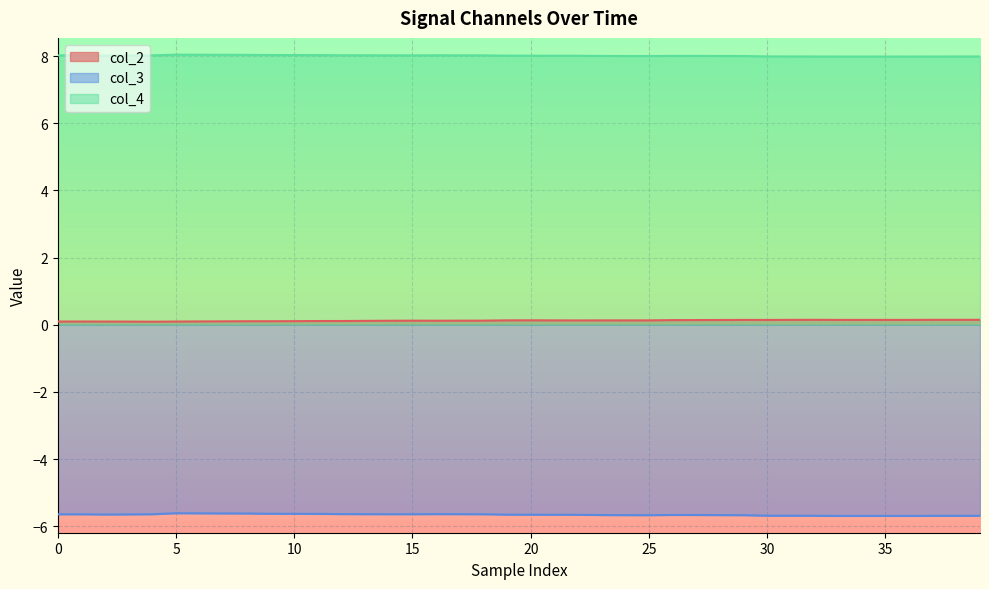

Which series has the largest total across all categories?

col_4